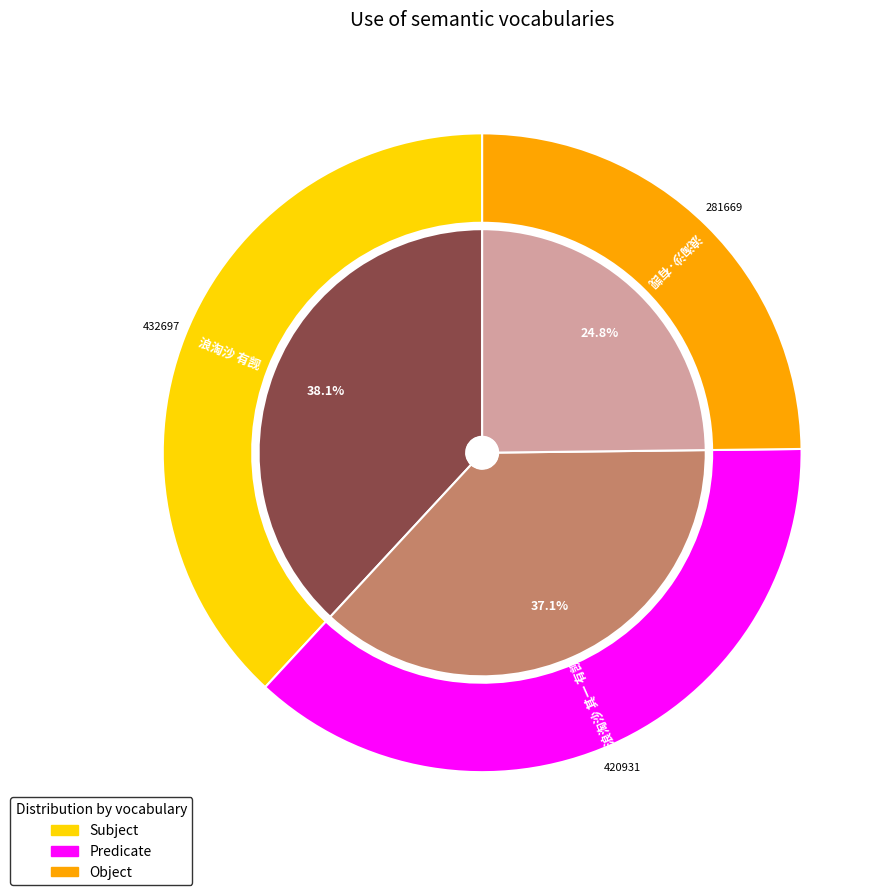

Rank the categories by value from lowest to highest.

浪淘沙·有觊, 浪淘沙 其一 有觊, 浪淘沙 有觊